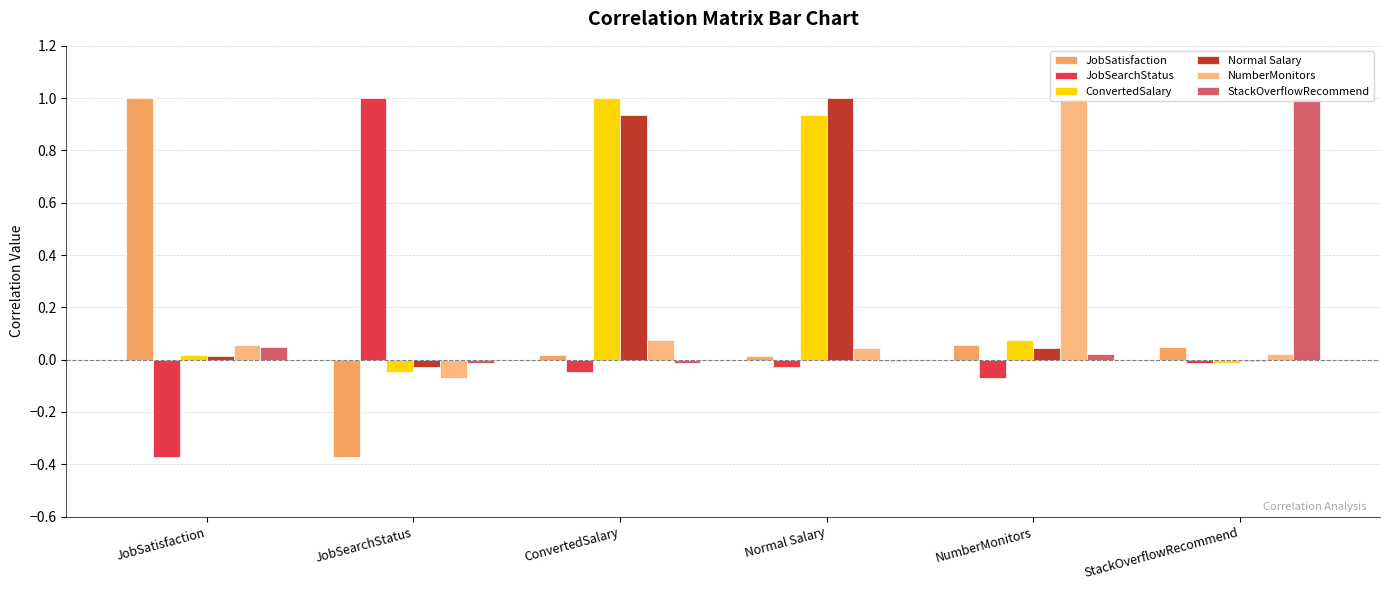

What are all the series names shown in the legend?

JobSatisfaction, JobSearchStatus, ConvertedSalary, Normal Salary, NumberMonitors, StackOverflowRecommend